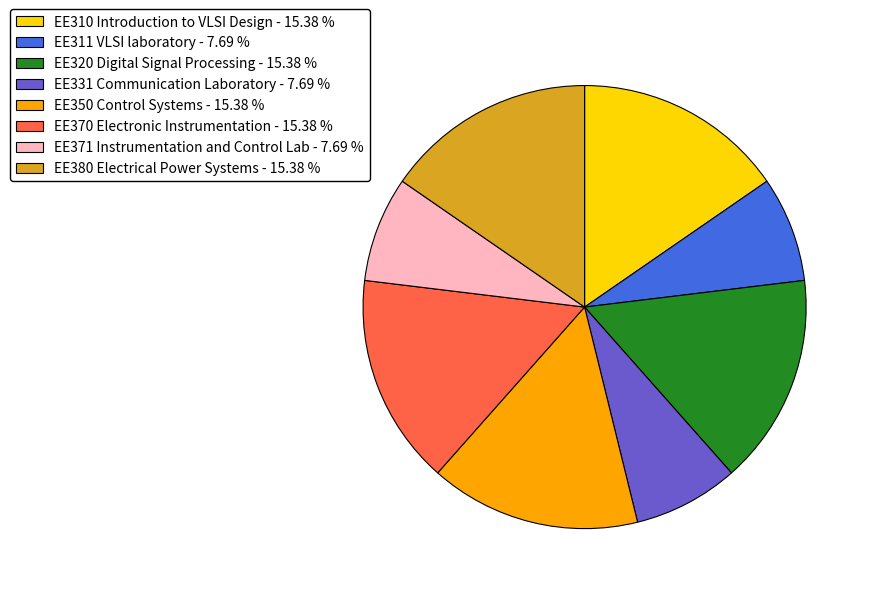

Is EE370 Electronic Instrumentation the majority of the pie?

No